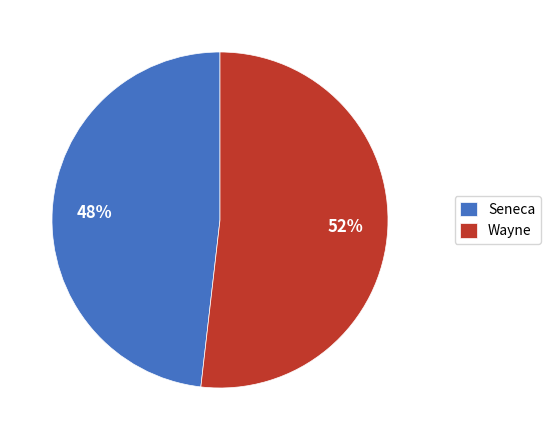

Combined, do Wayne and Seneca account for over 50%?

Yes